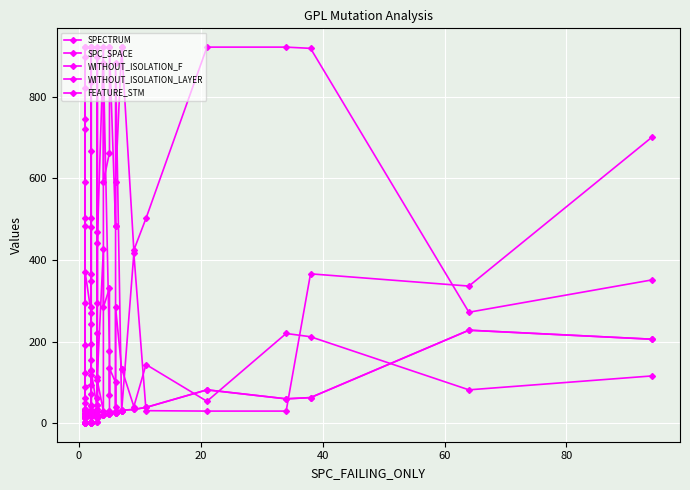

What are all the series names shown in the legend?

SPECTRUM, SPC_SPACE, WITHOUT_ISOLATION_F, WITHOUT_ISOLATION_LAYER, FEATURE_STM